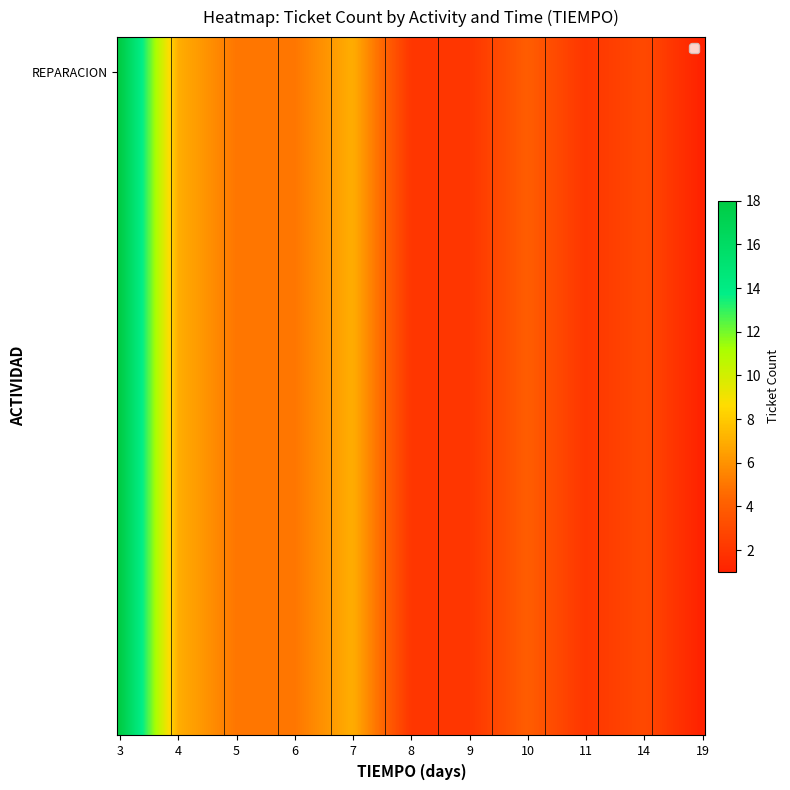

Reading left to right, list all the values displayed in this chart.

3=18	4=7	5=5	6=5	7=7	8=2	9=2	10=4	11=2	14=3	19=1